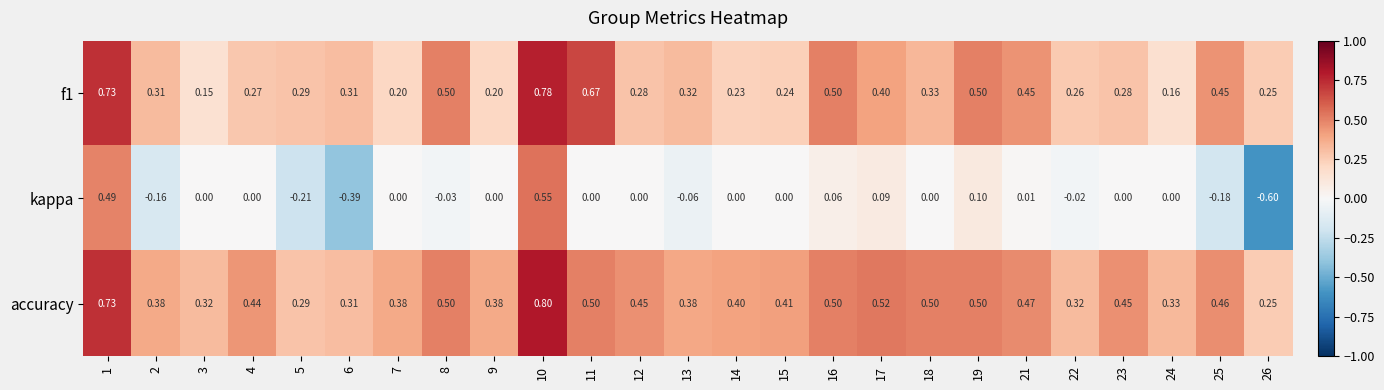

Between 8 and 26, which series saw the biggest shift?

kappa